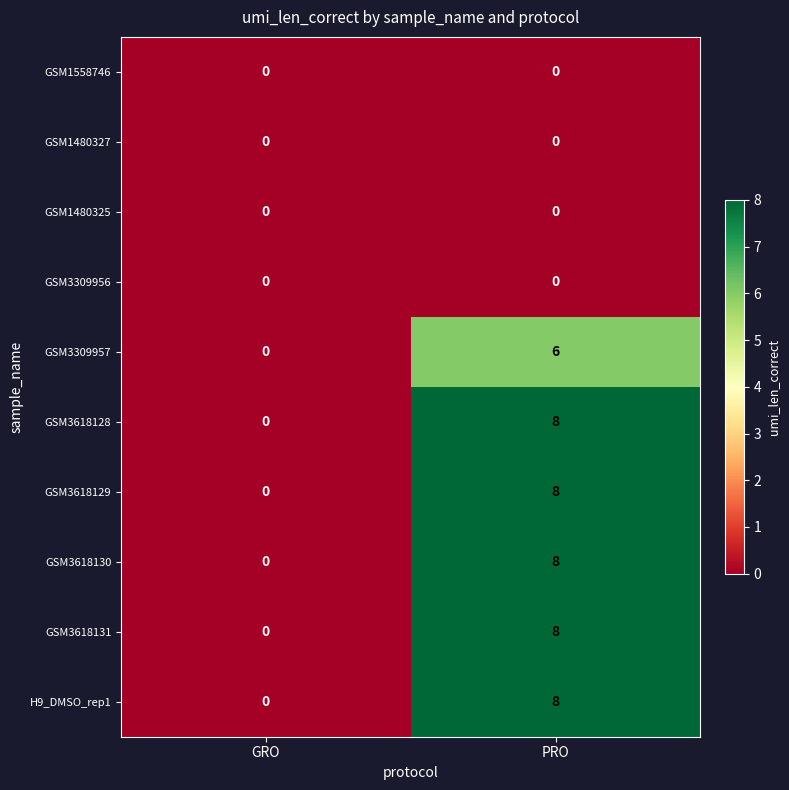

How many data points does each series have?

2